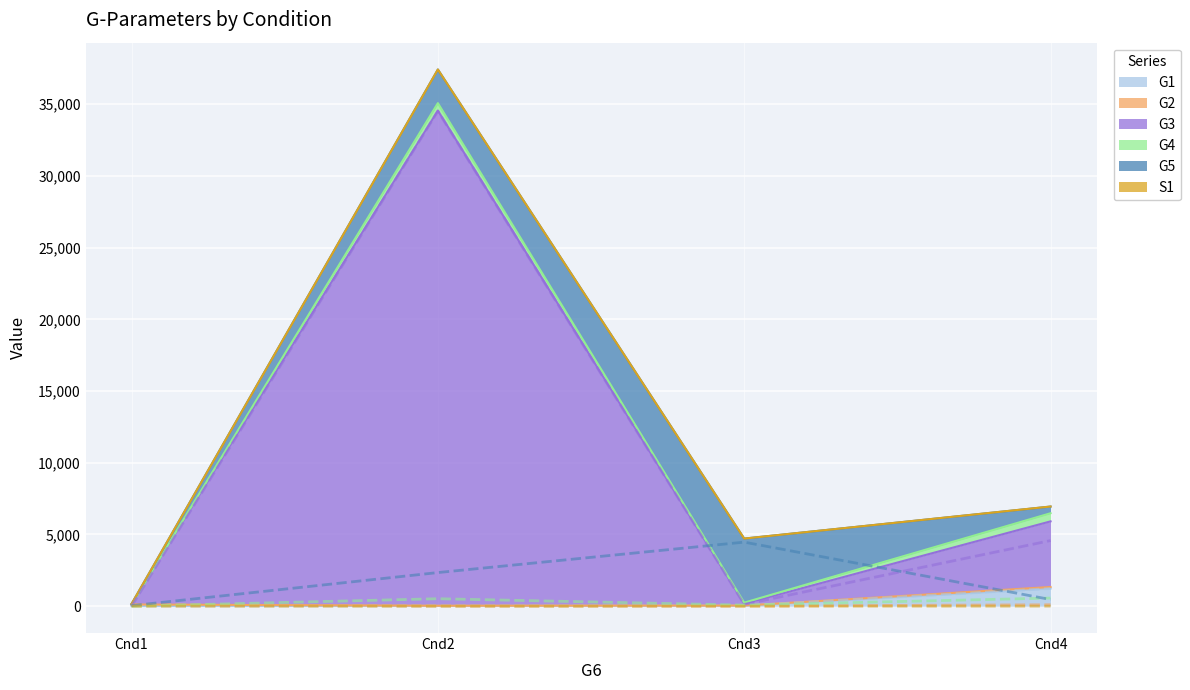

True or false: G4 and G3 intersect in this chart.

False